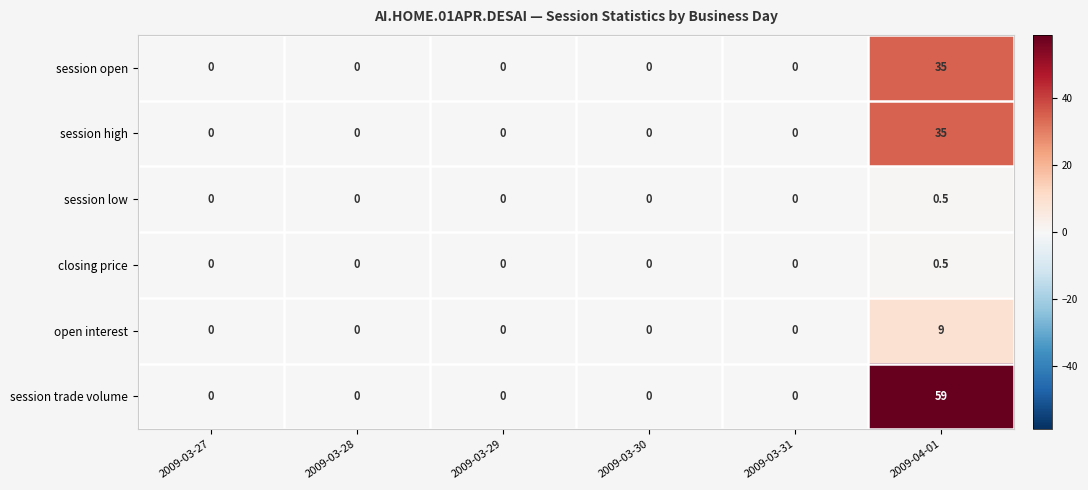

The value of session open at 2009-04-01 is 18.1. True or false?

False